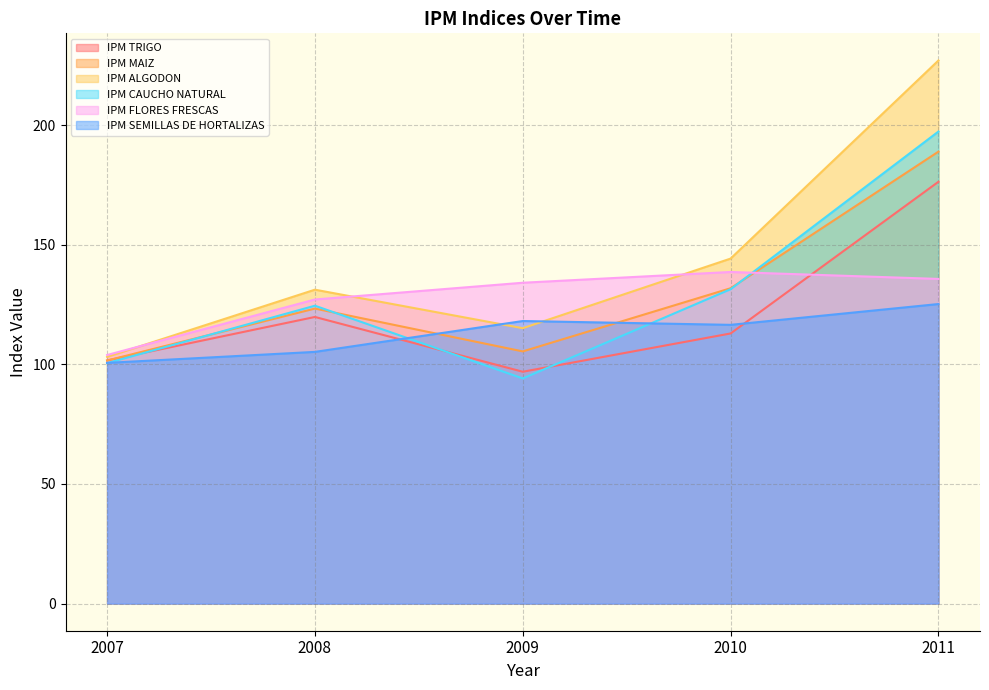

Rank the categories by IPM ALGODON value from lowest to highest.

2007, 2009, 2008, 2010, 2011